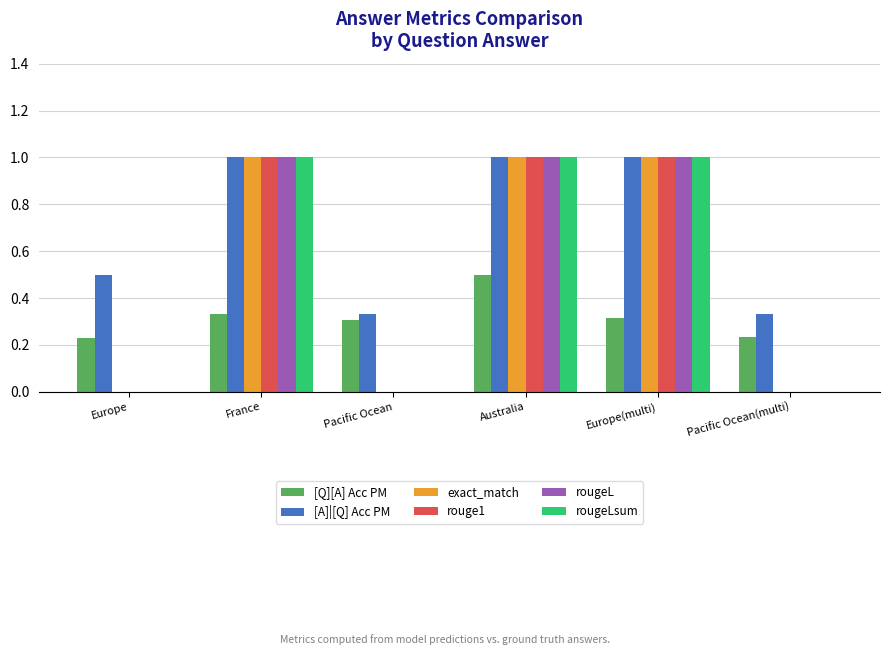

What is the spread (max minus min) of values at France?

0.7